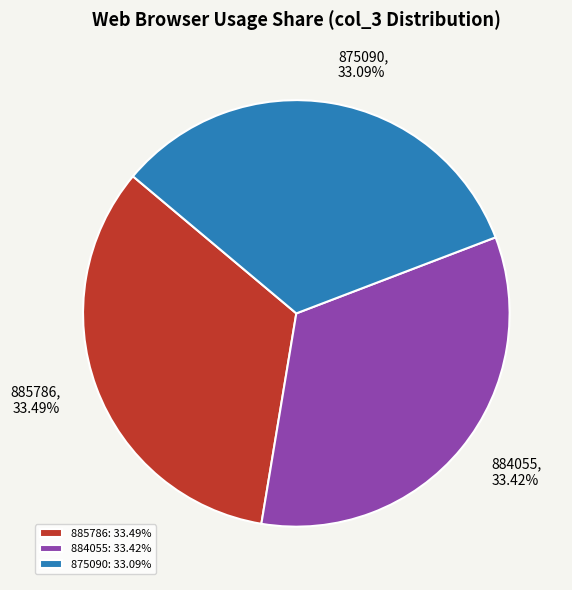

Approximately how many times larger is the value at 875090: 33.09% compared to 885786: 33.49%?

1.0